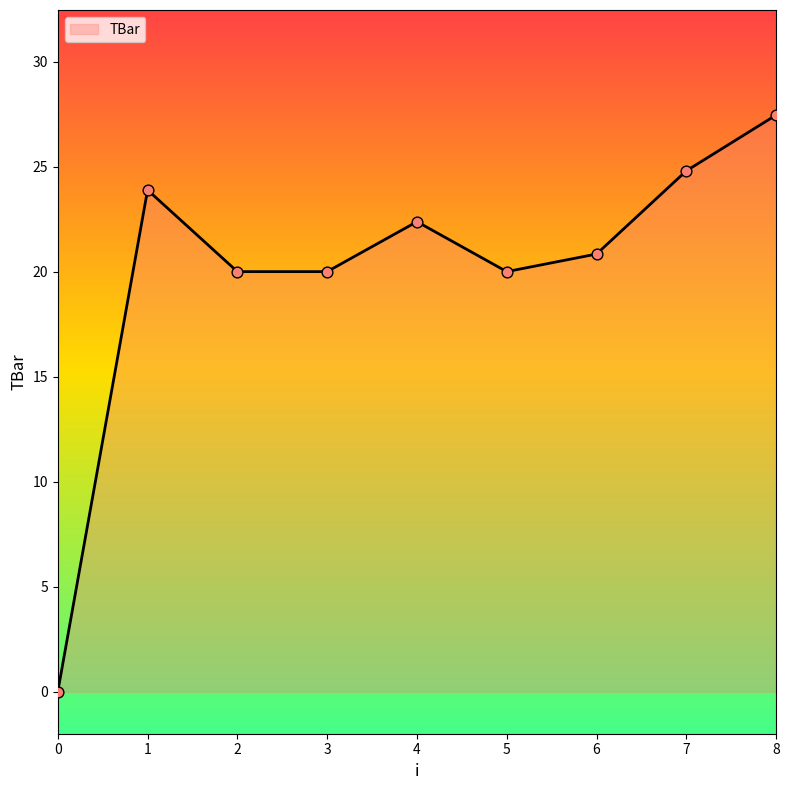

Approximately how many times larger is the value at 5 compared to 6?

1.0